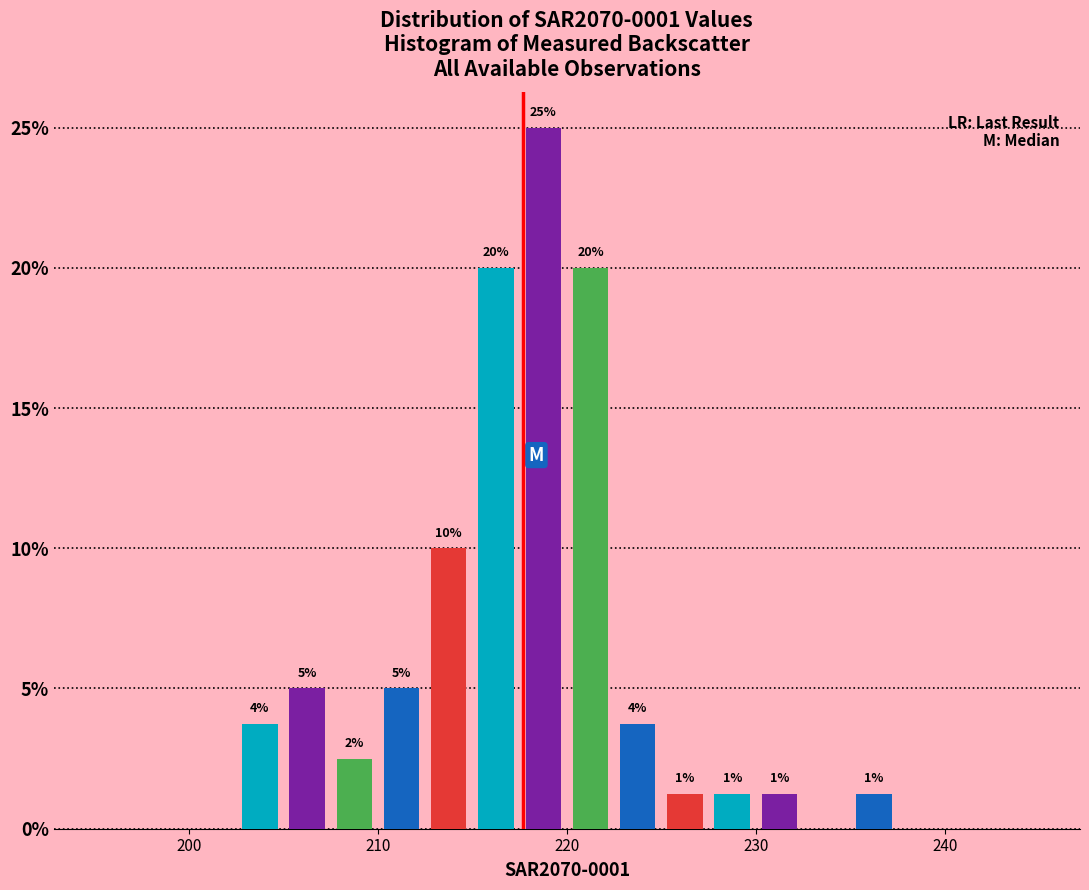

Around what value on the x-axis is the tallest bar? Give the approximate position of its centre, as read against the axis.

219